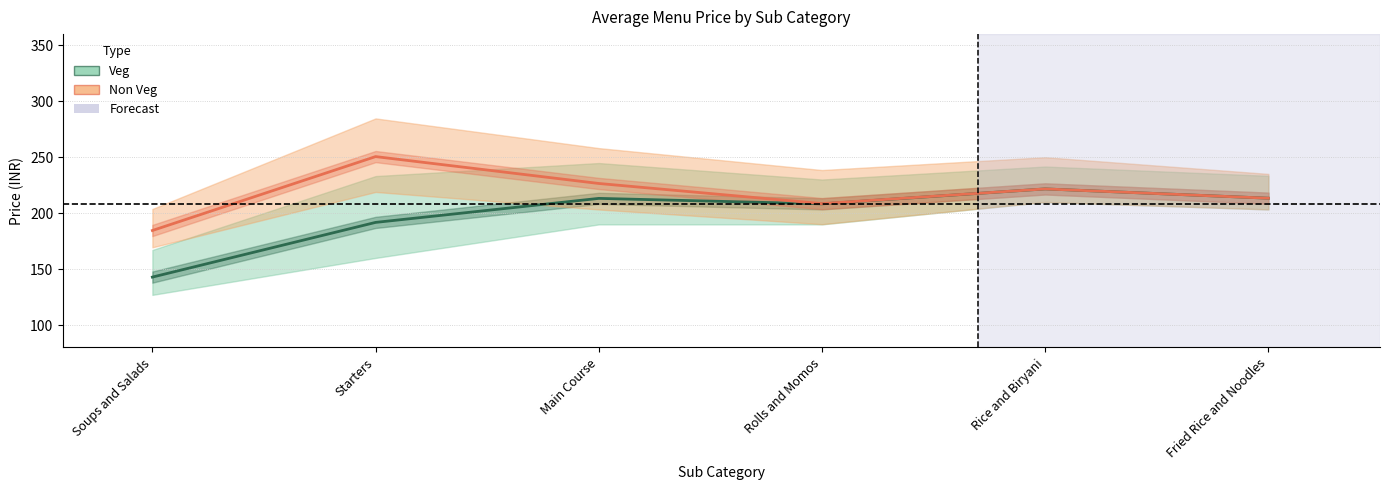

Is it true that Non Veg avg equals 250.5 at Starters?

True